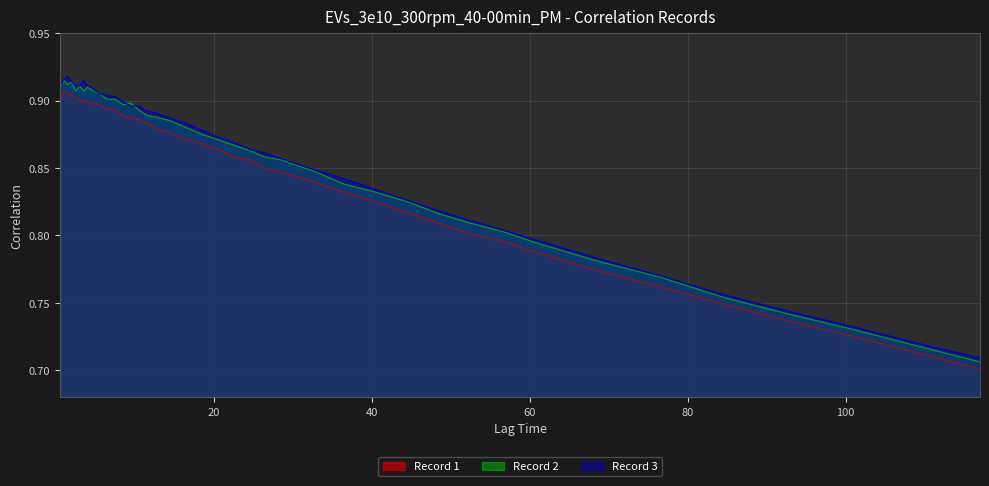

What is the maximum value shown in the chart?

0.9